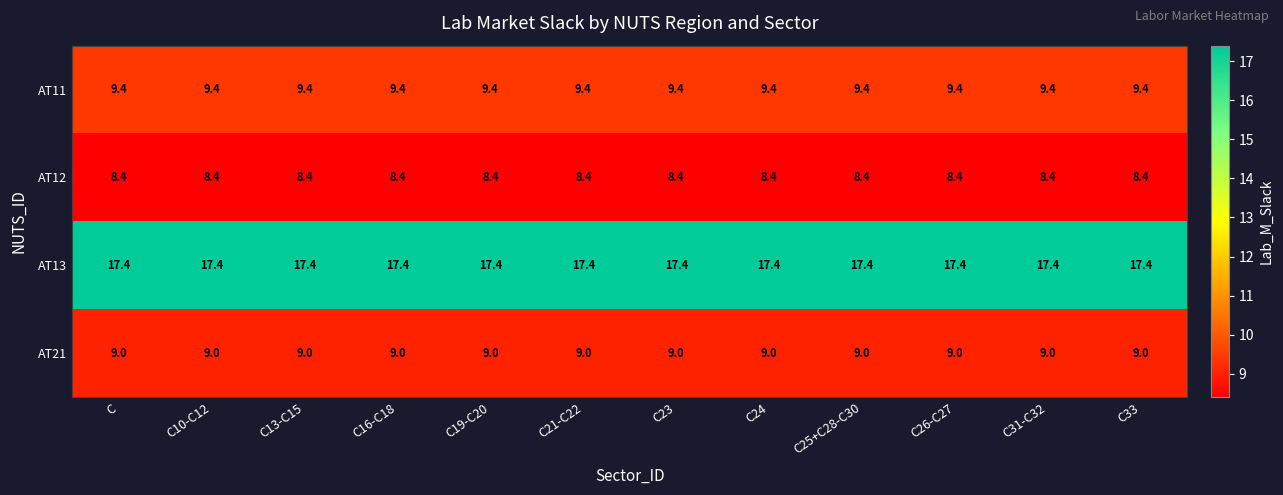

What is the spread (max minus min) of values at C10-C12?

9.0